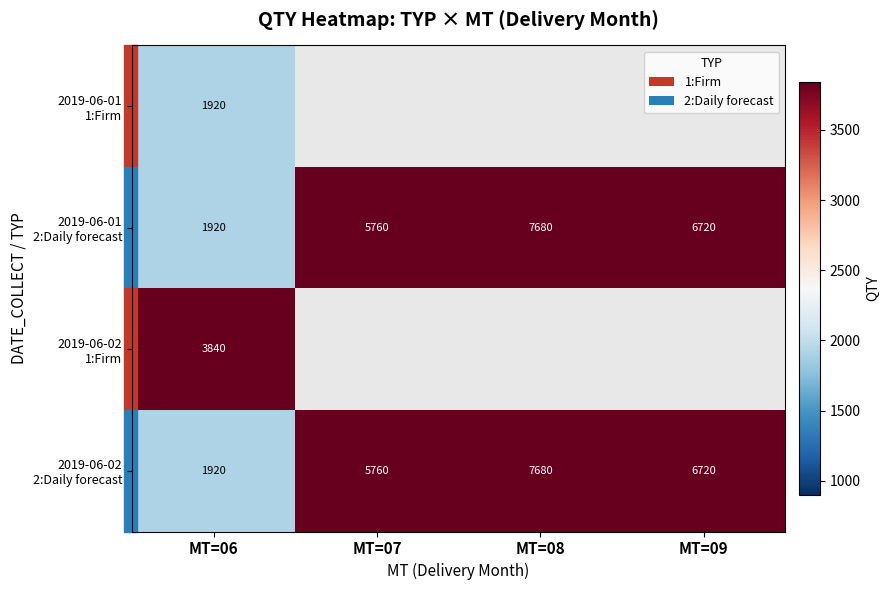

Between MT=09 and MT=06, which is larger?

MT=06